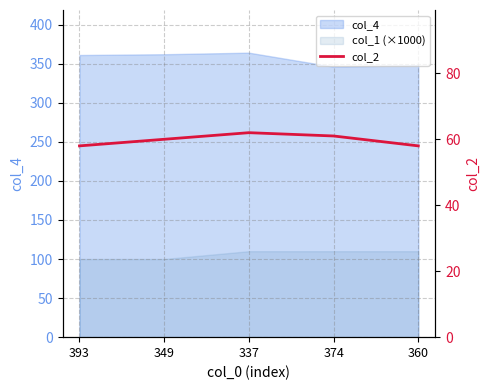

What is the maximum value shown in the chart?

62